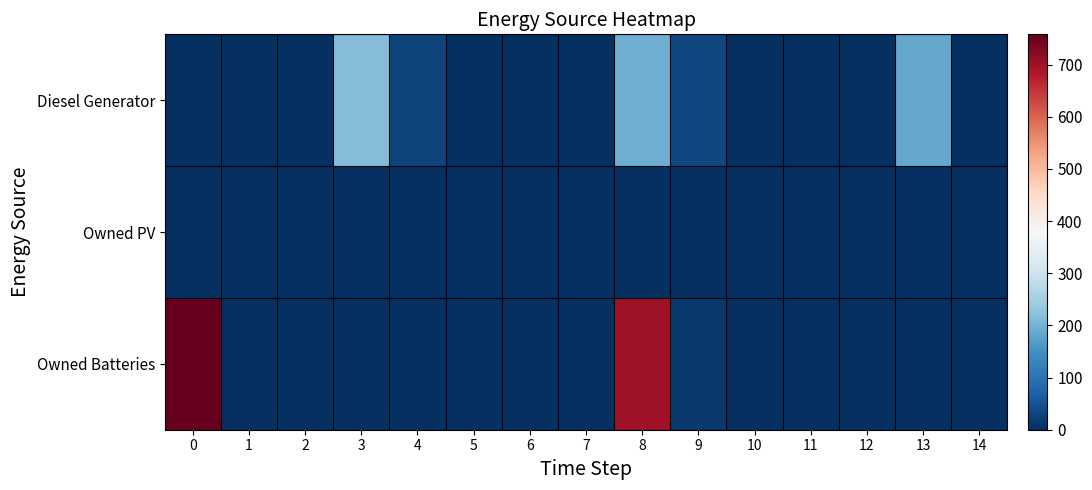

Which has a higher value, 3 or 9?

3